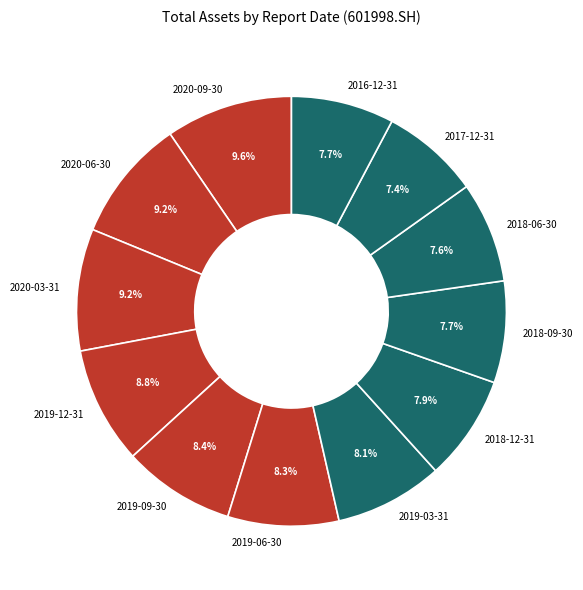

Do 2020-06-30 and 2019-09-30 together represent more than half of the pie?

No